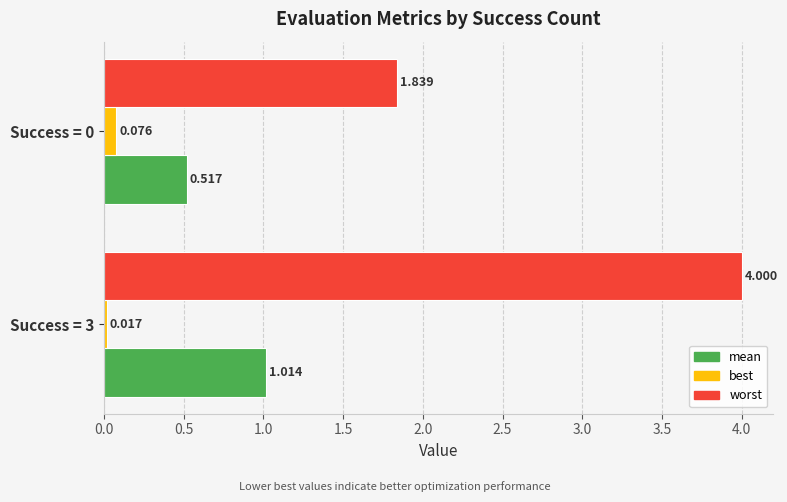

Rank the series by their average value, from highest to lowest.

worst, mean, best